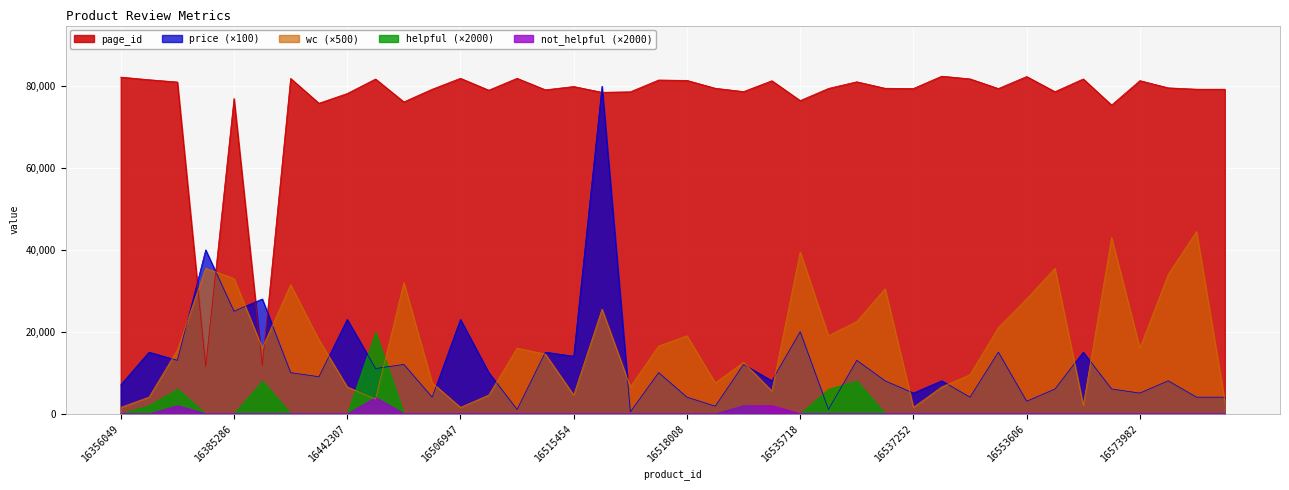

The price series shows 2405.1 at 16441077. True or false?

False